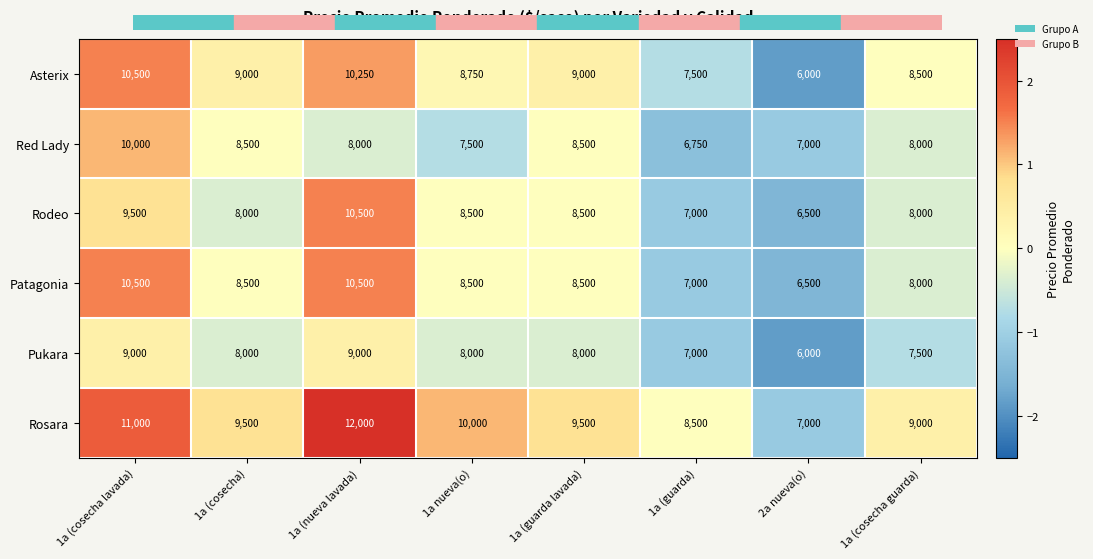

What is the total value across all series at 1a (cosecha guarda)?

49000